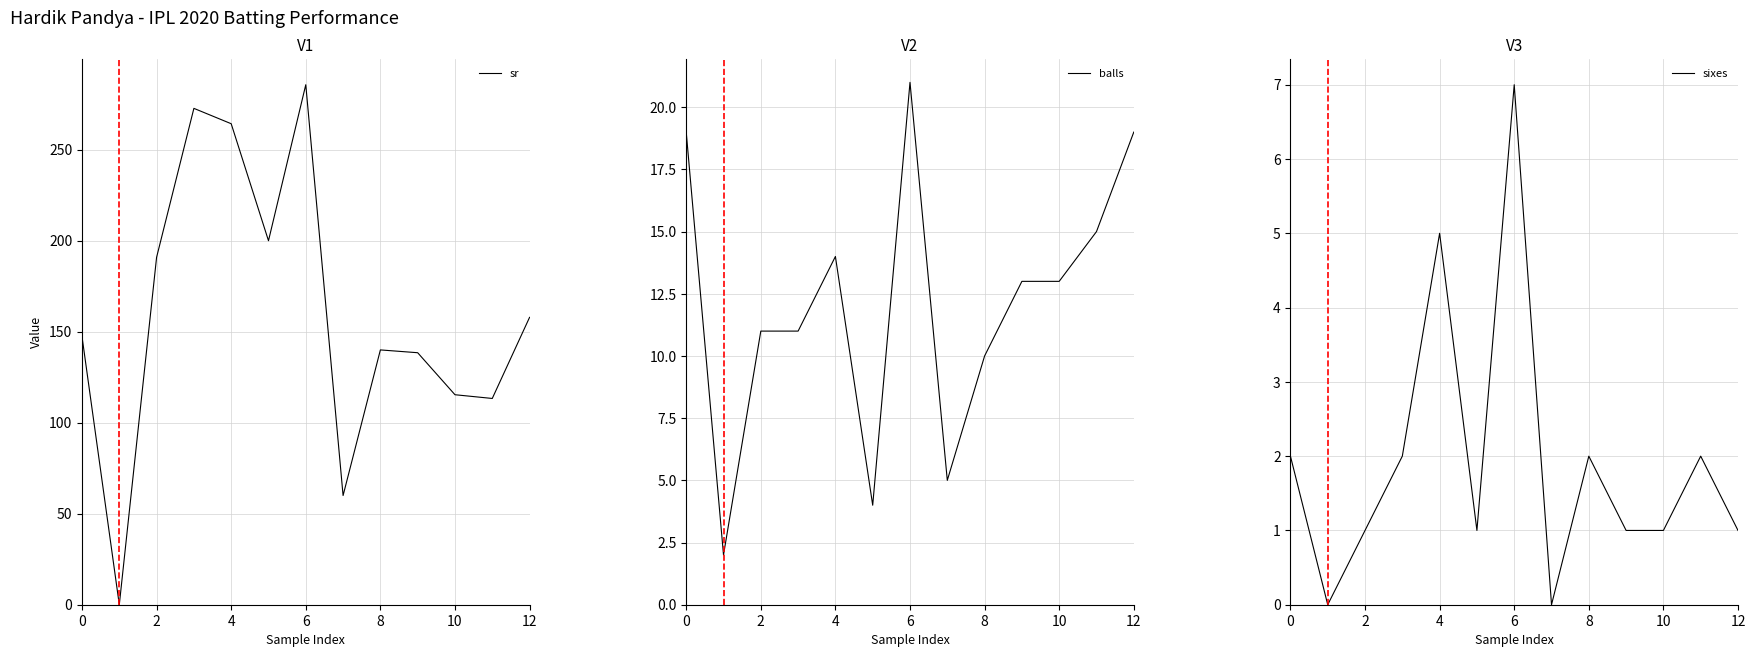

The value of balls at 7 is 8.0. True or false?

False